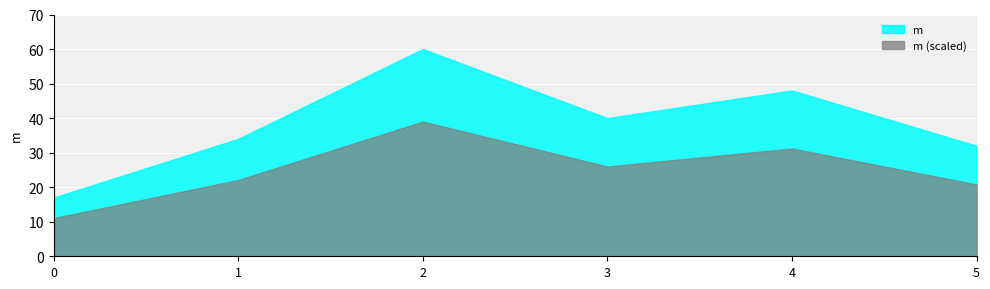

The value at 4 is 48. True or false?

True